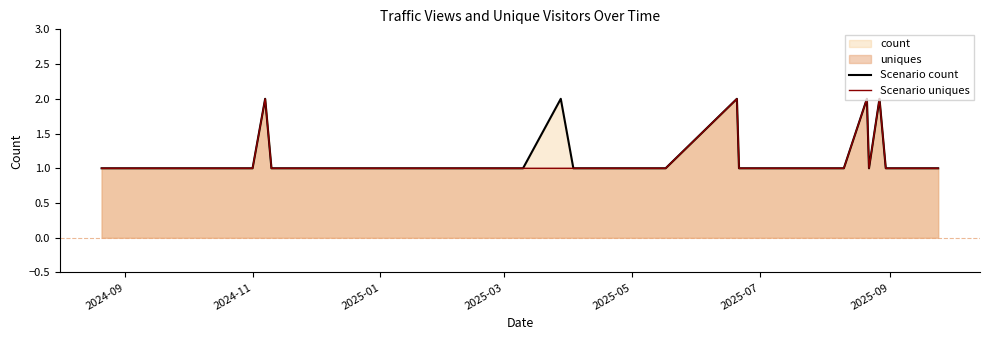

At which label does Scenario count reach its peak?

2025-09